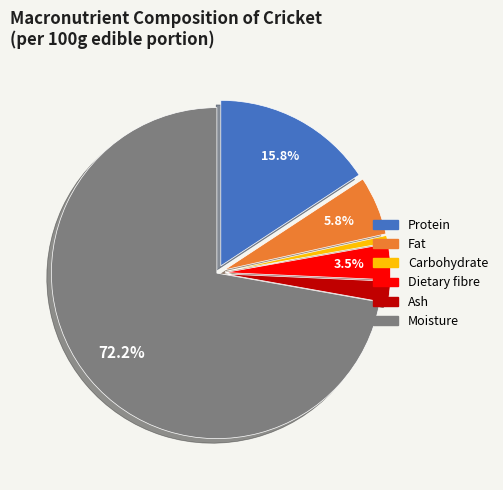

To the nearest percent, what percentage of the pie is Ash?

2%